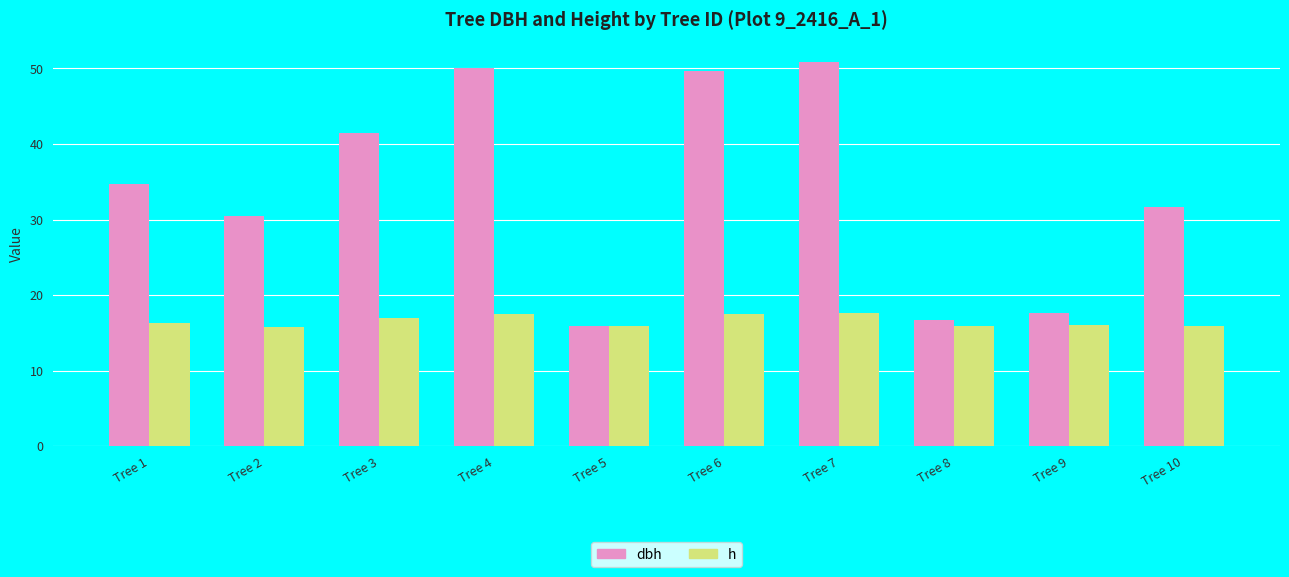

At which category is the sum across all series the highest?

Tree 7